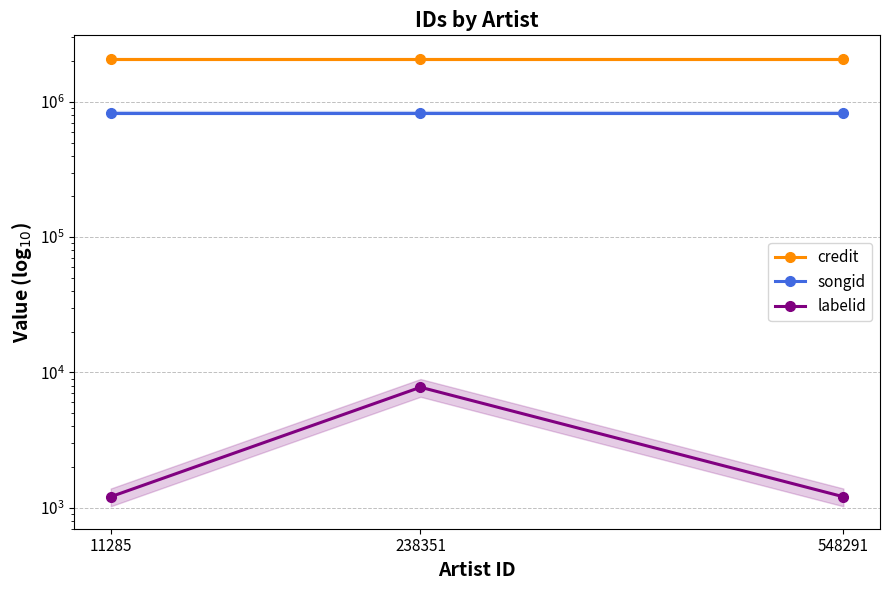

List the series in order of their overall mean, lowest first.

labelid, songid, credit